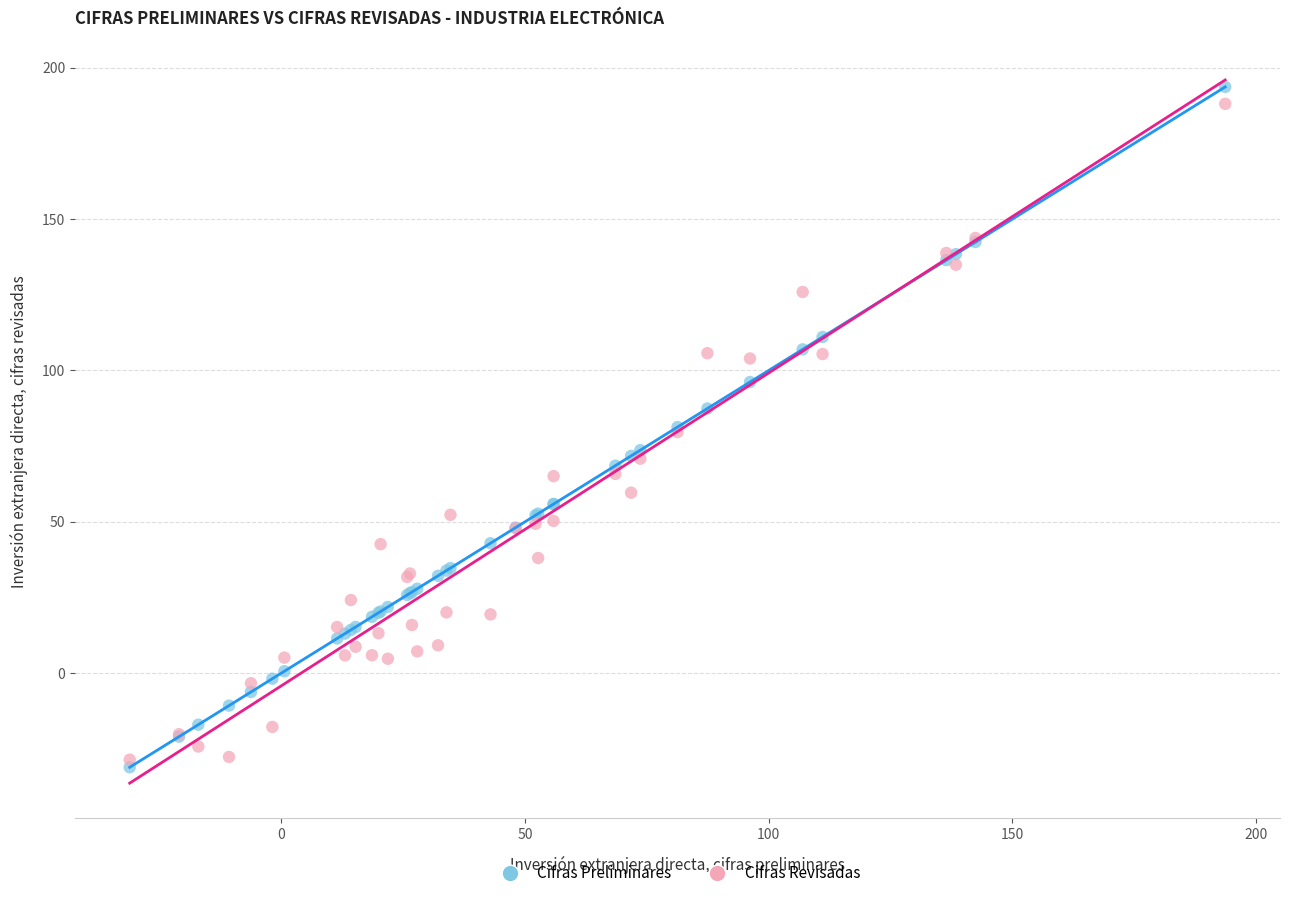

Which series contains the highest Y value?

Cifras Preliminares